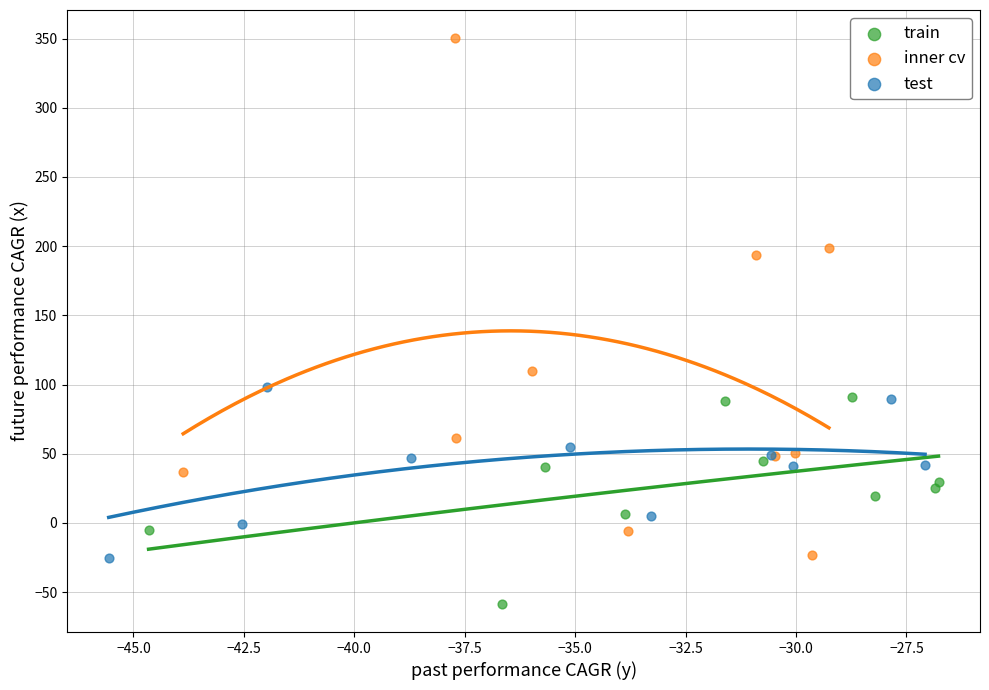

Which series reaches the maximum Y coordinate?

inner cv